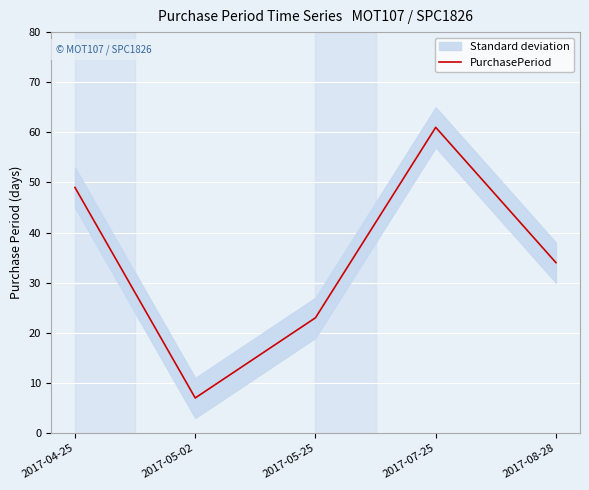

Where does the data first go above 34?

2017-04-25